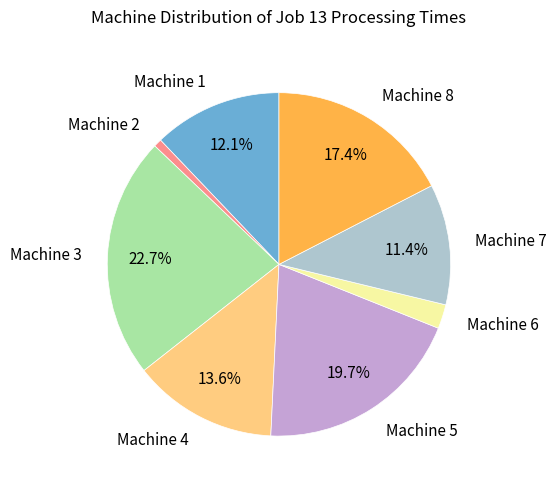

Does Machine 4 represent more than half of the total?

No